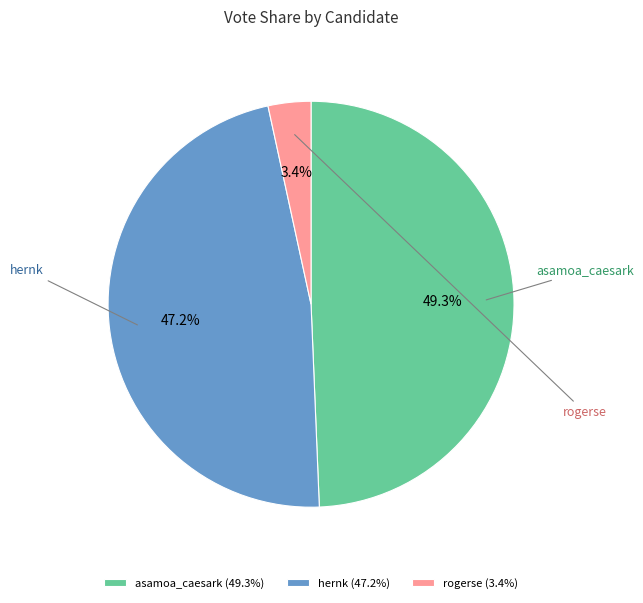

Combined, what portion of the pie is hernk and rogerse?

50.7%